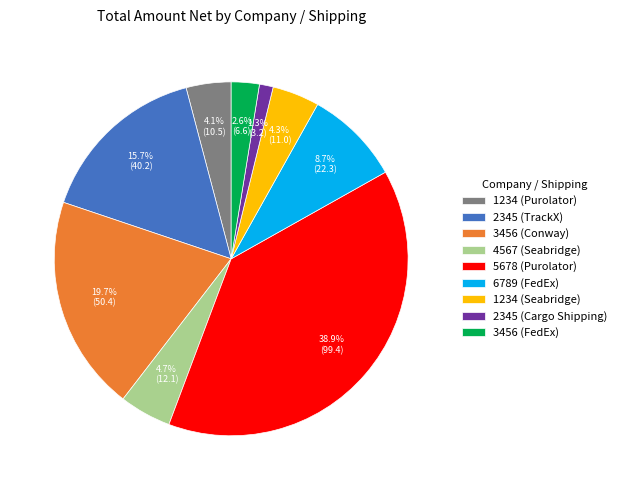

What is the largest slice in the pie chart?

5678 (Purolator)